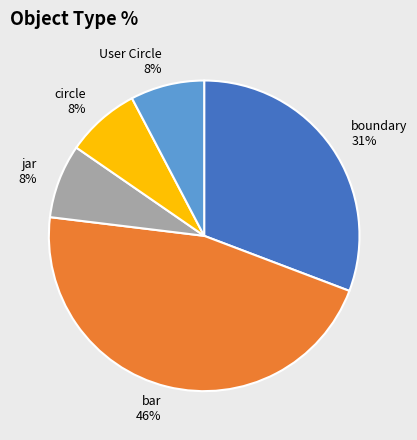

To the nearest percent, what percentage of the pie is jar?

8%